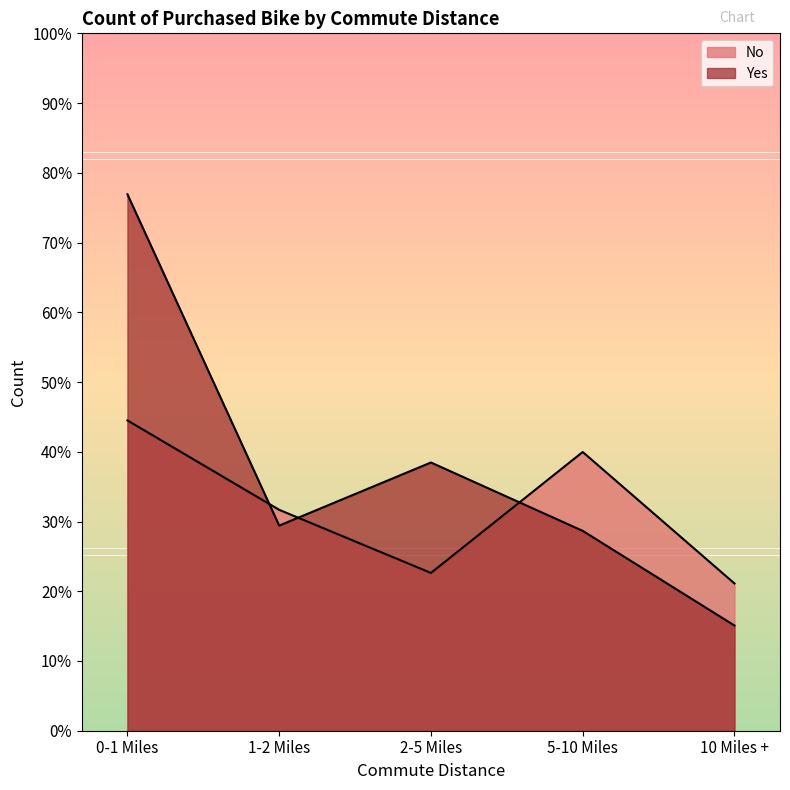

At which category does Yes reach its first local valley?

1-2 Miles